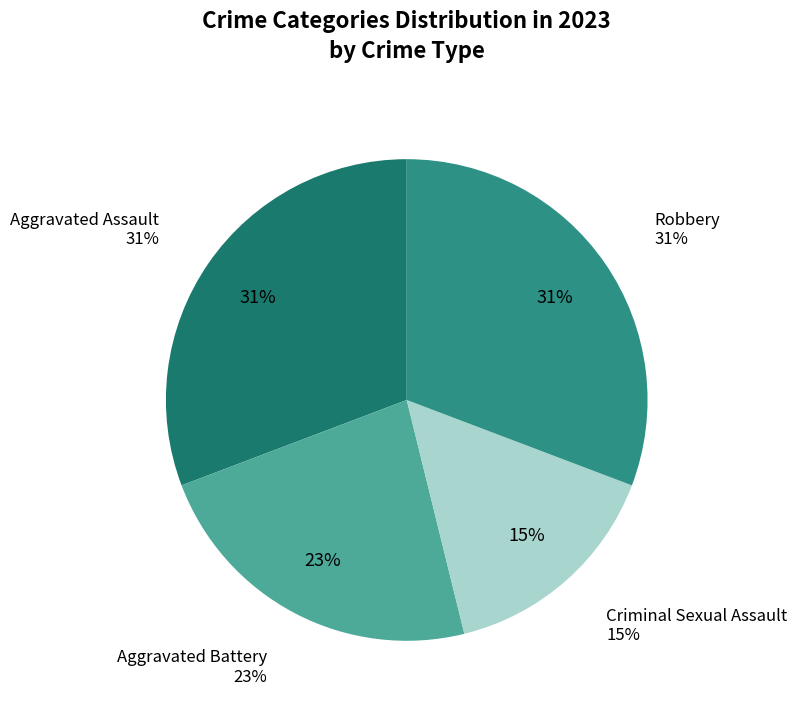

What is the smallest slice in the pie chart?

Criminal Sexual Assault